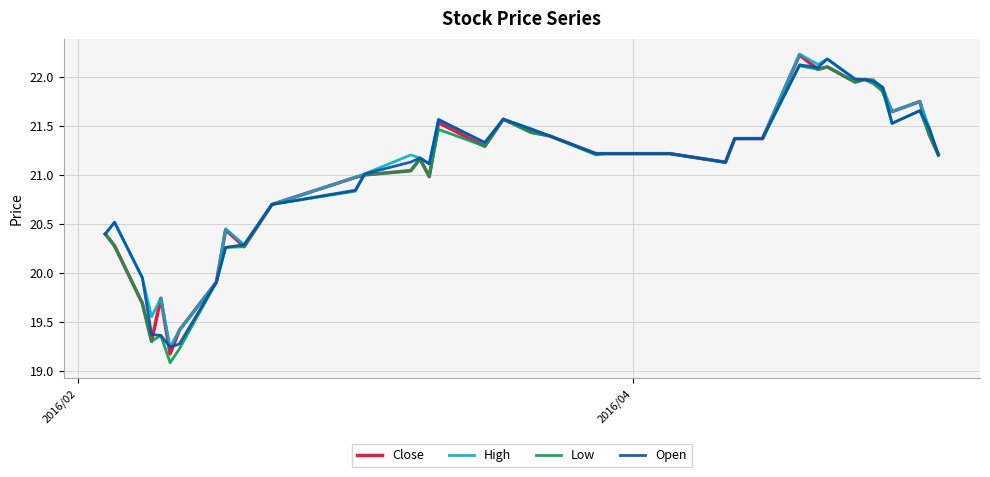

What is the smallest value displayed?

19.1